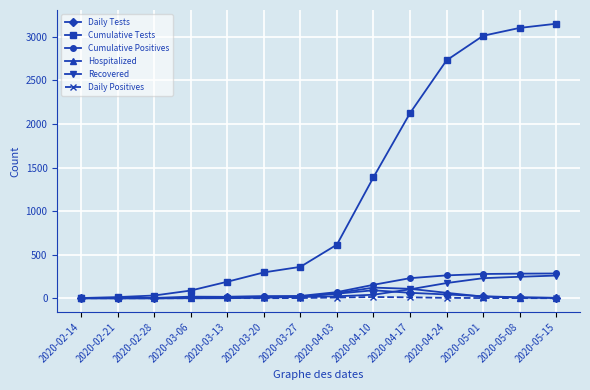

What is the label of the 14th point from the left?

2020-05-15